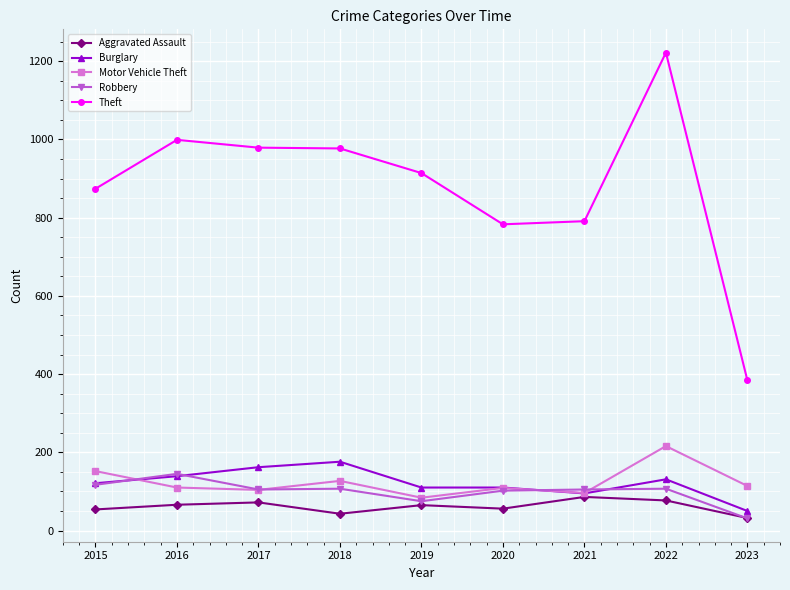

What is the sum of all Robbery values?

894